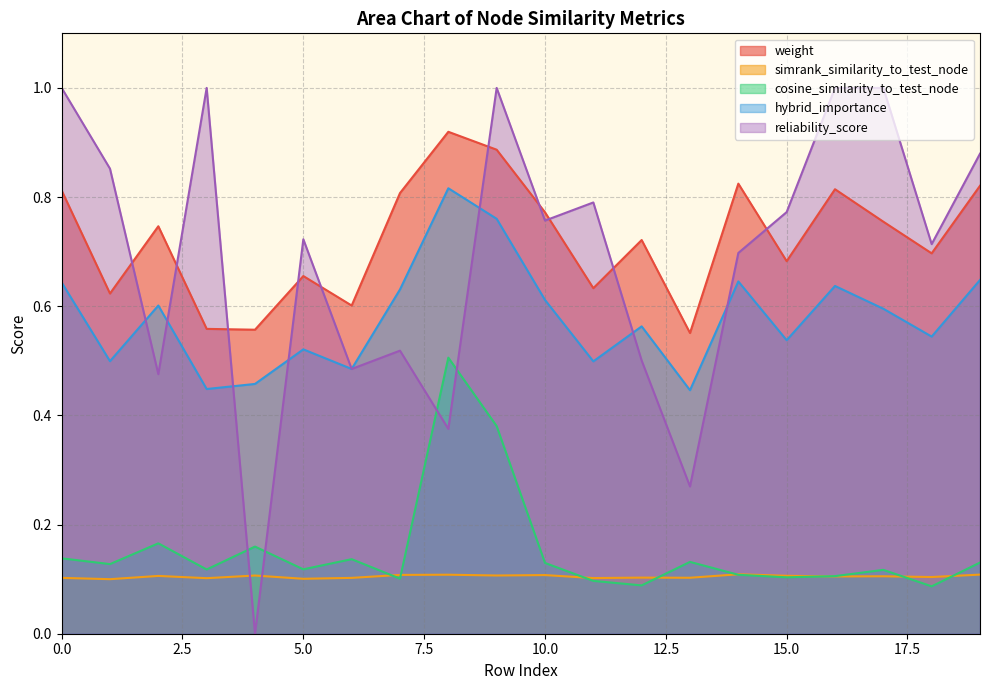

Where is weight nearest to the value 0?

13